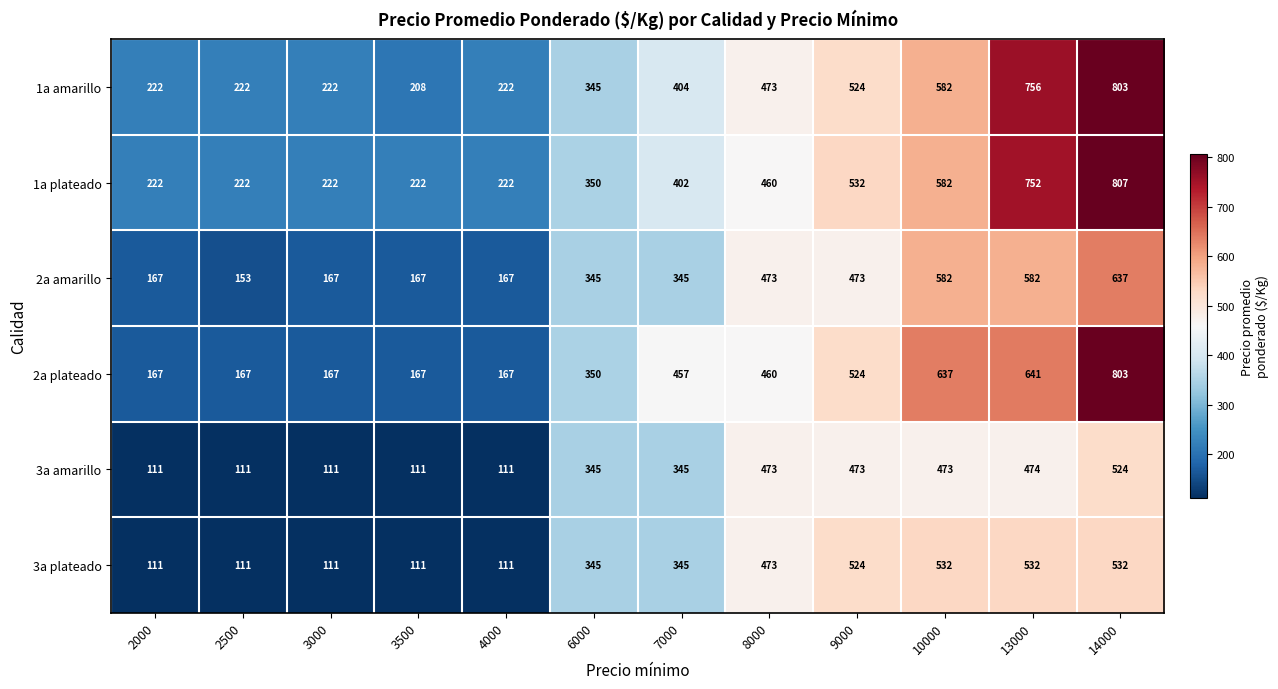

What is the maximum value shown in the chart?

807